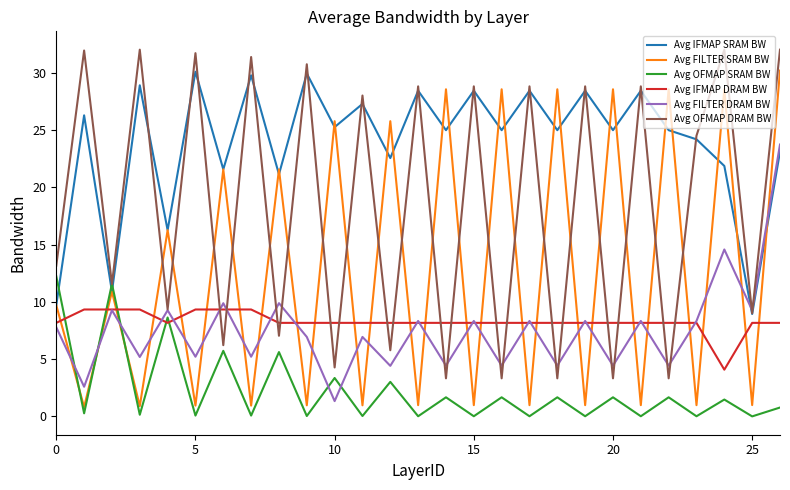

What are all the series names shown in the legend?

Avg IFMAP SRAM BW, Avg FILTER SRAM BW, Avg OFMAP SRAM BW, Avg IFMAP DRAM BW, Avg FILTER DRAM BW, Avg OFMAP DRAM BW